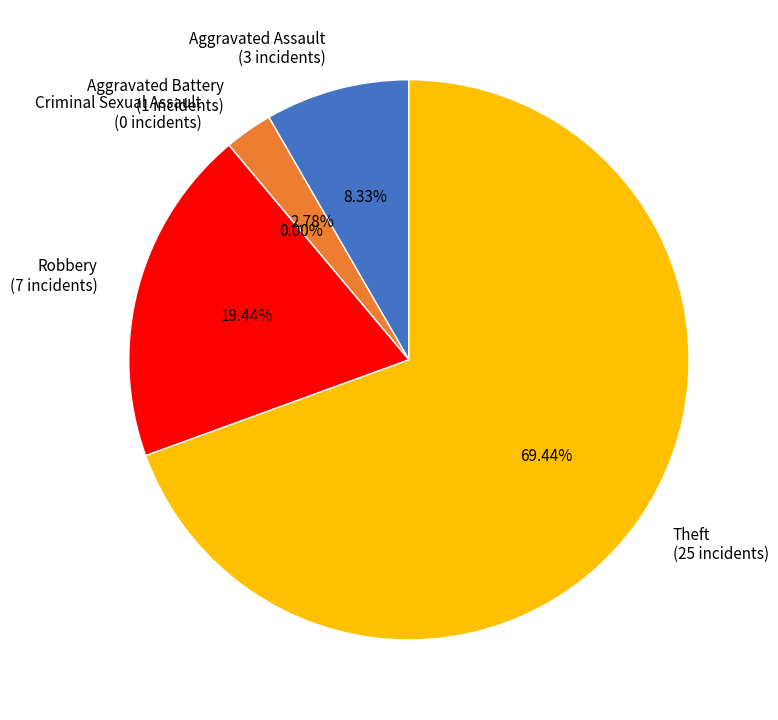

To the nearest percent, what is the difference between the largest and smallest slice percentages?

69%